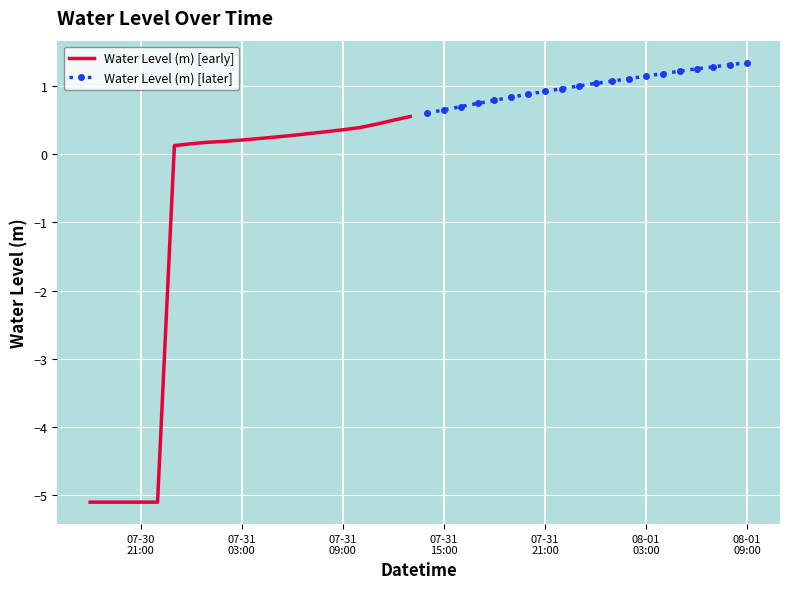

True or false: Water Level (m) [later] and Water Level (m) [early] intersect in this chart.

False